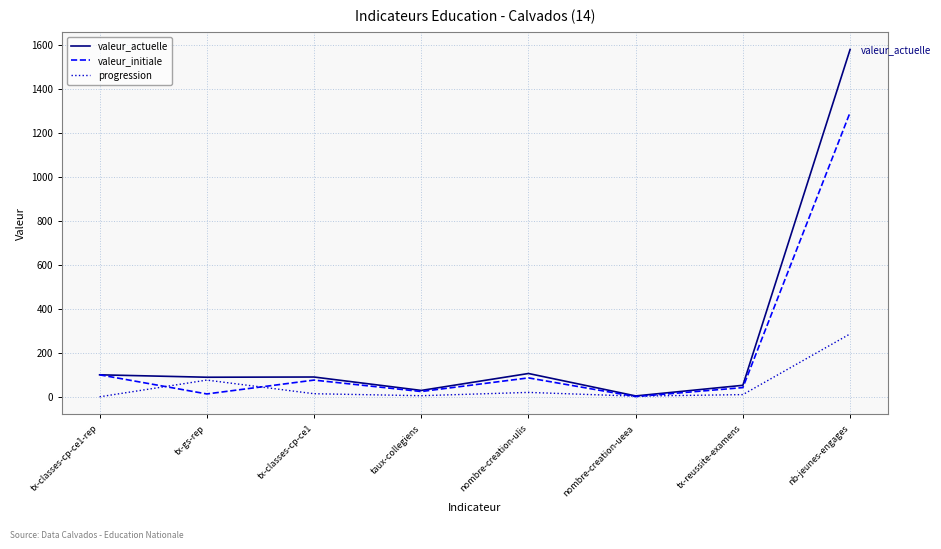

Which series changed the most between tx-gs-rep and nb-jeunes-engages?

valeur_actuelle